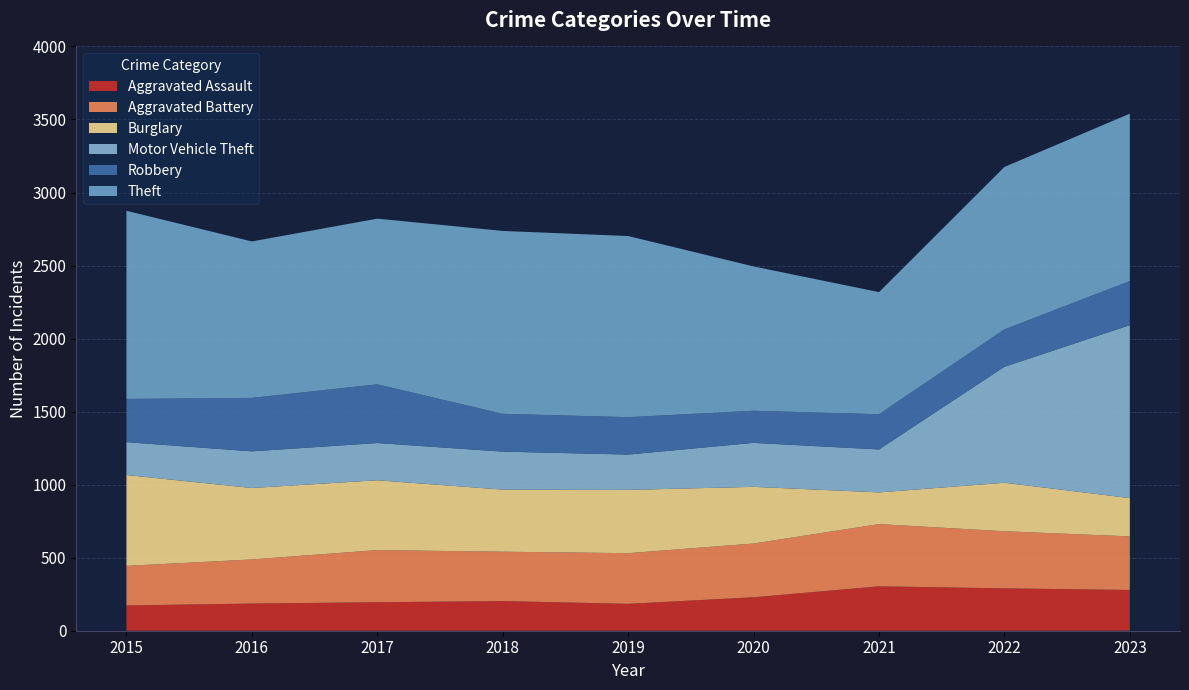

Reading left to right, what are all the values shown in this chart?

Aggravated Assault: 2015=173	2016=186	2017=195	2018=203	2019=184	2020=229	2021=304	2022=290	2023=279
Aggravated Battery: 2015=271	2016=302	2017=357	2018=338	2019=347	2020=368	2021=426	2022=391	2023=367
Burglary: 2015=622	2016=489	2017=478	2018=425	2019=433	2020=388	2021=217	2022=332	2023=262
Motor Vehicle Theft: 2015=225	2016=251	2017=255	2018=260	2019=242	2020=301	2021=294	2022=794	2023=1184
Robbery: 2015=296	2016=366	2017=402	2018=259	2019=256	2020=220	2021=241	2022=256	2023=302
Theft: 2015=1288	2016=1071	2017=1134	2018=1252	2019=1240	2020=988	2021=836	2022=1112	2023=1146